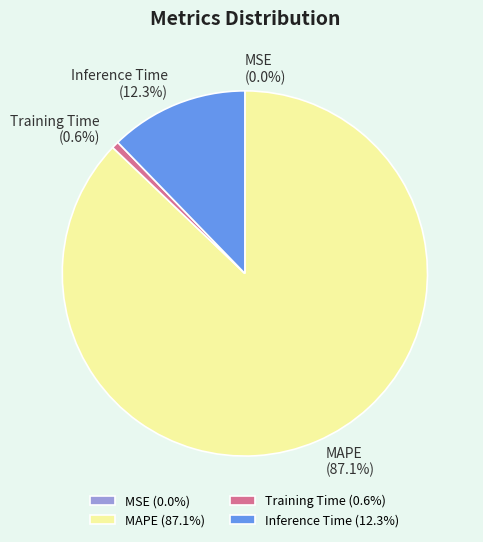

Which has a higher value, Training Time (0.6%) or MAPE (87.1%)?

MAPE (87.1%)